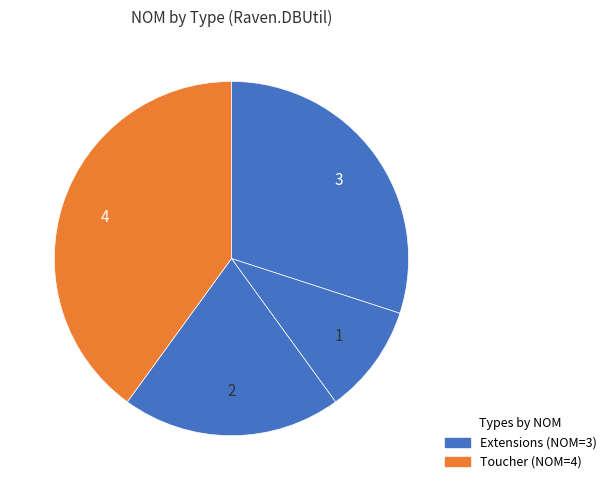

Count the number of slices in the pie.

4